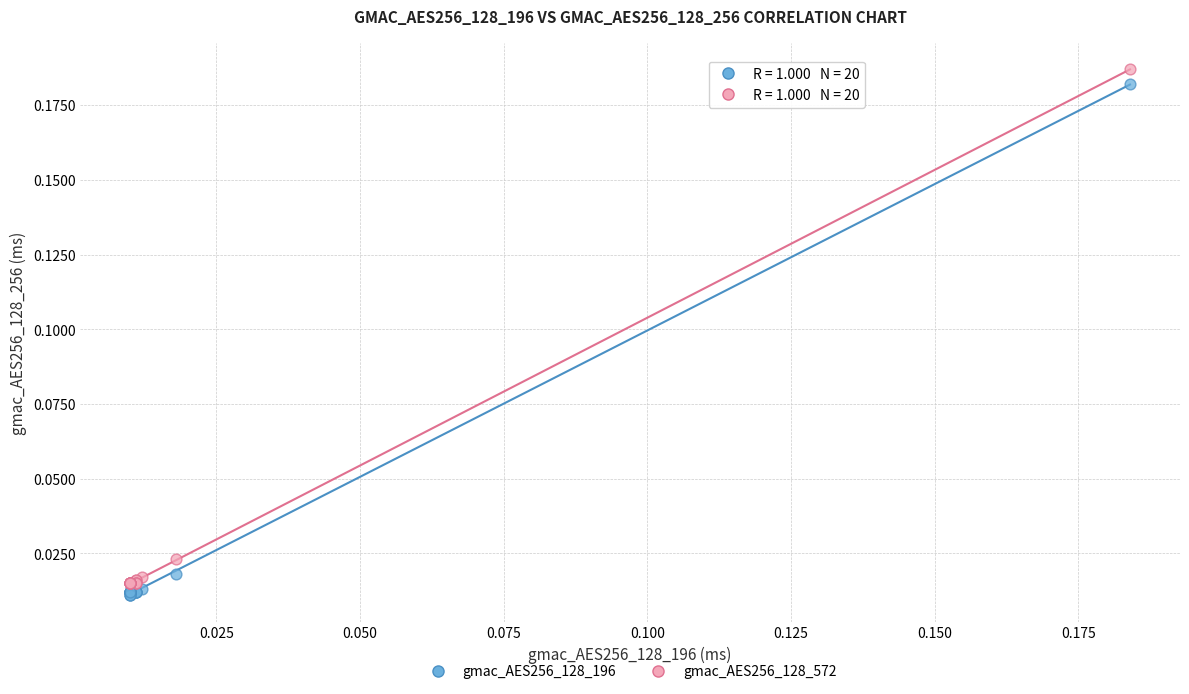

Which series has the largest Y range (max minus min)?

gmac_AES256_128_572